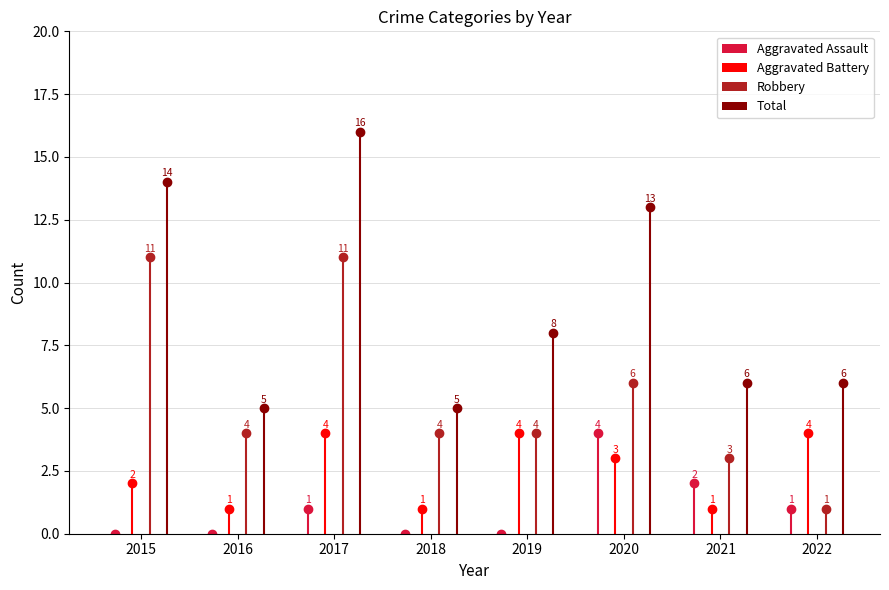

Reading left to right, extract all data points from this chart.

Aggravated Assault: 2015=0	2016=0	2017=1	2018=0	2019=0	2020=4	2021=2	2022=1
Aggravated Battery: 2015=2	2016=1	2017=4	2018=1	2019=4	2020=3	2021=1	2022=4
Robbery: 2015=11	2016=4	2017=11	2018=4	2019=4	2020=6	2021=3	2022=1
Total: 2015=14	2016=5	2017=16	2018=5	2019=8	2020=13	2021=6	2022=6